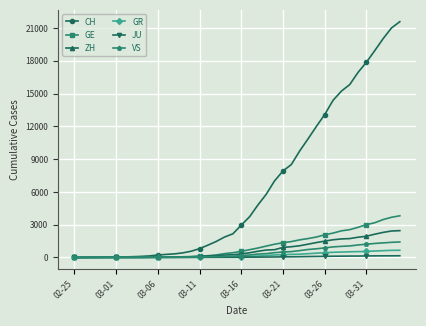

List the series in order of their peak value, lowest first.

JU, GR, VS, ZH, GE, CH